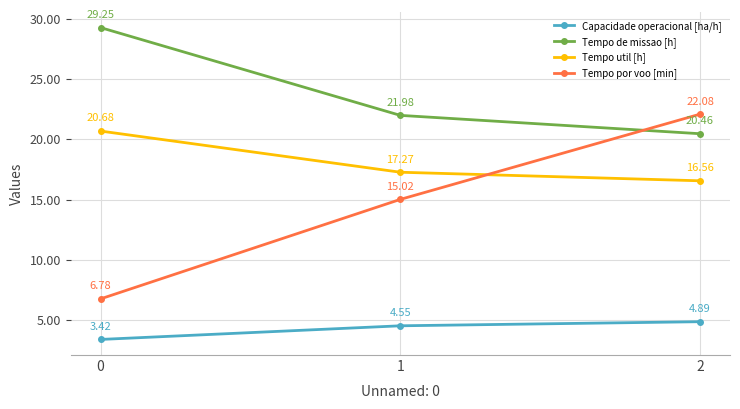

What is the average value of the Tempo util [h] series?

18.2